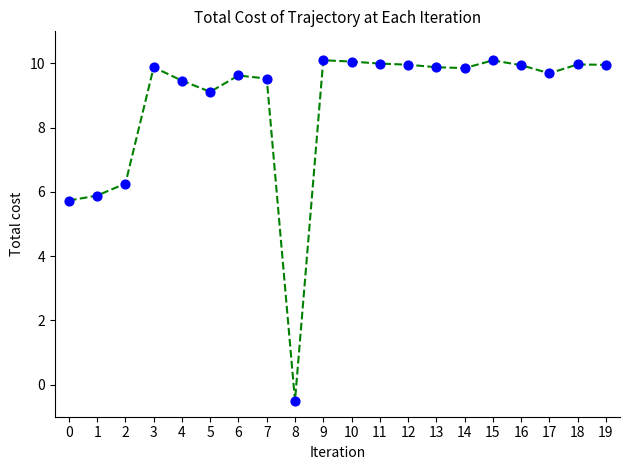

What is the ratio of the value at 6 to the value at 14?

1.0